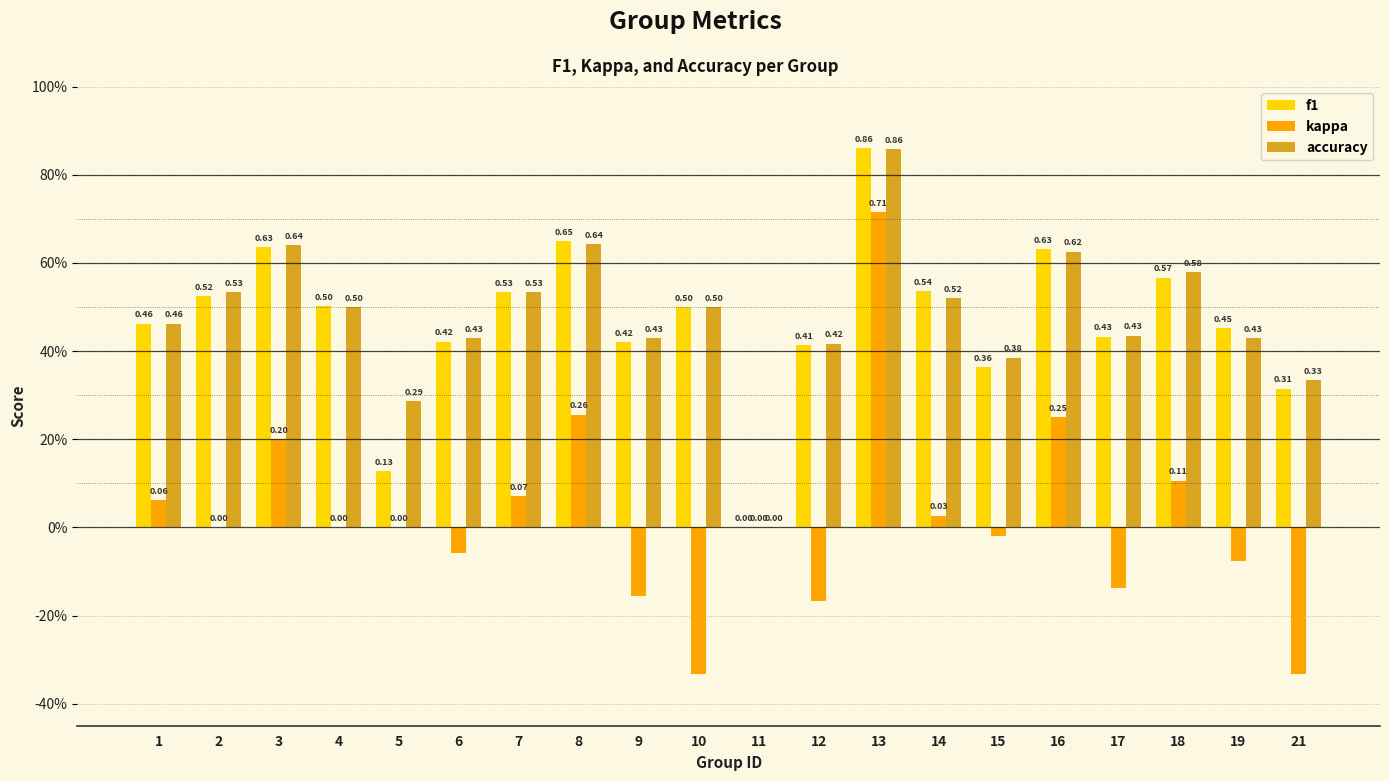

True or false: kappa has a value of 0.1 at 18.

True